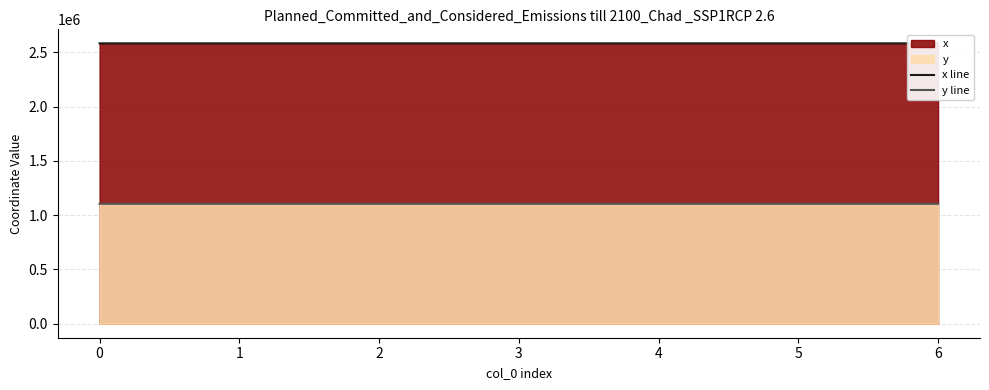

How many distinct data groups are displayed?

2